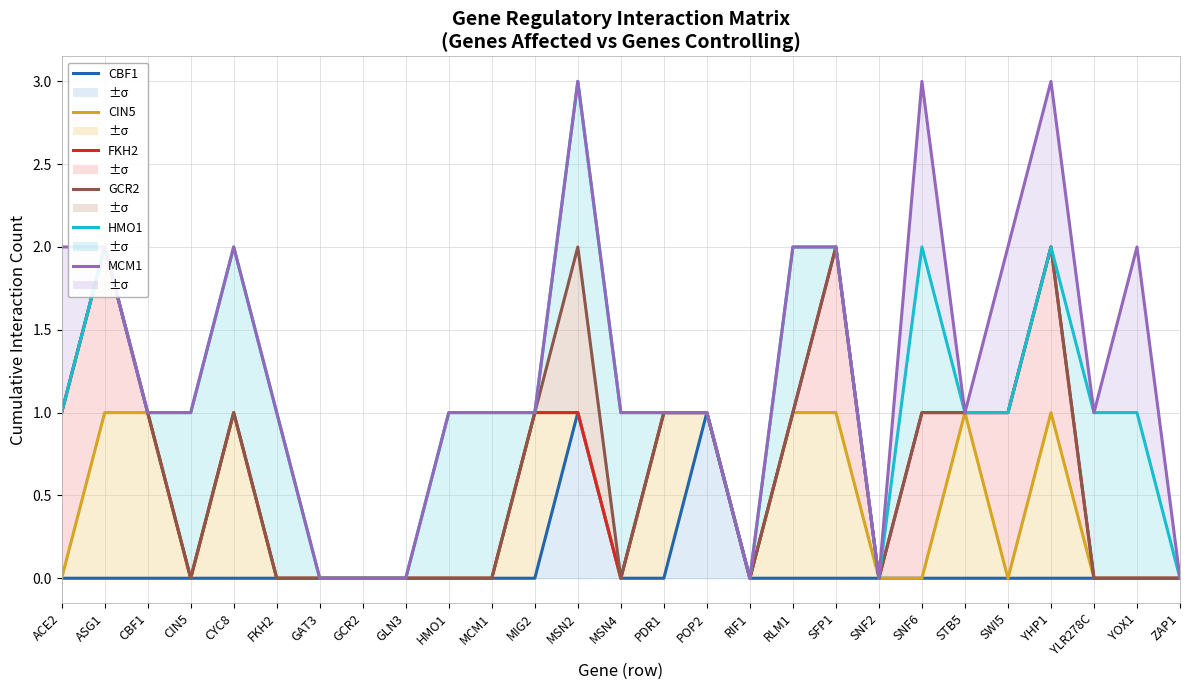

The value of FKH2 at SNF6 is 1. True or false?

True